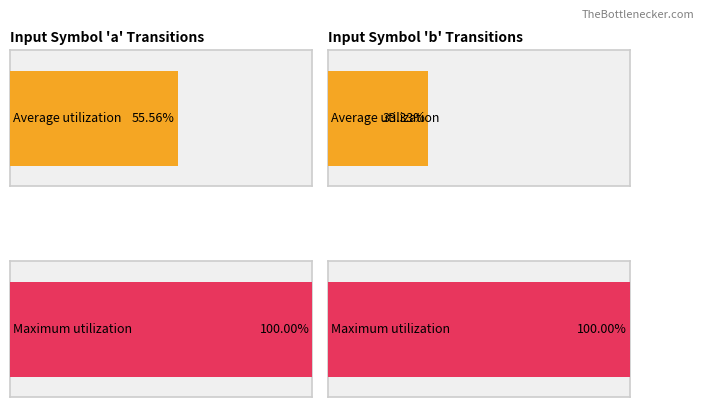

How many groups of bars are there?

2